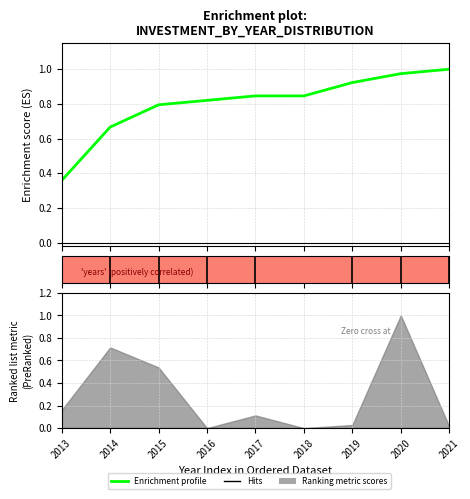

List the labels in order of value, largest first.

2021, 2020, 2019, 2017, 2018, 2016, 2015, 2014, 2013